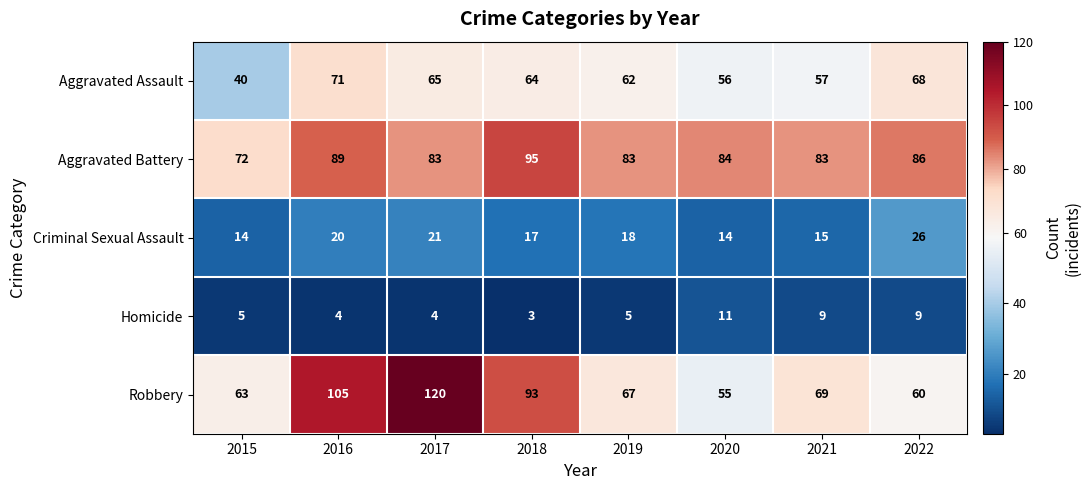

What value does the Criminal Sexual Assault series have at 2021?

15